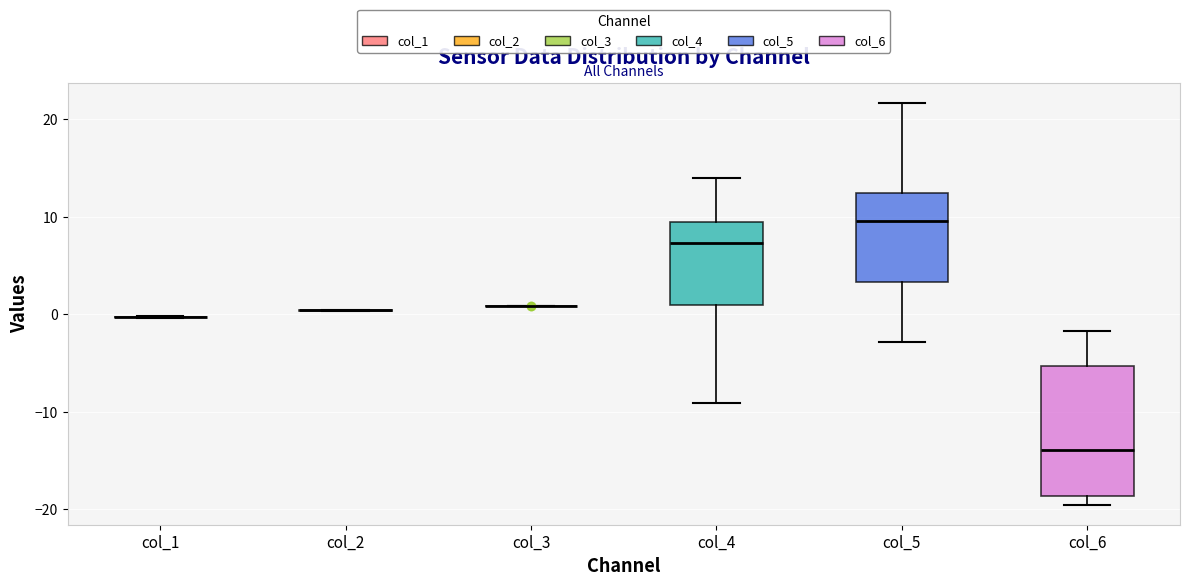

Reading left to right, read every box against the y-axis: the position of its median line, the range the box covers, and the ends of its whiskers. The values are not printed on the chart, so give them approximately, as read against the axis.

col_1: box collapsed to a line at 0, whiskers 0 to 0
col_2: box collapsed to a line at 0, whiskers 0 to 0
col_3: box collapsed to a line at 1, whiskers 1 to 1
col_4: median 7, box 1 to 9, whiskers -9 to 14
col_5: median 10, box 3 to 12, whiskers -3 to 22
col_6: median -14, box -19 to -5, whiskers -20 to -2